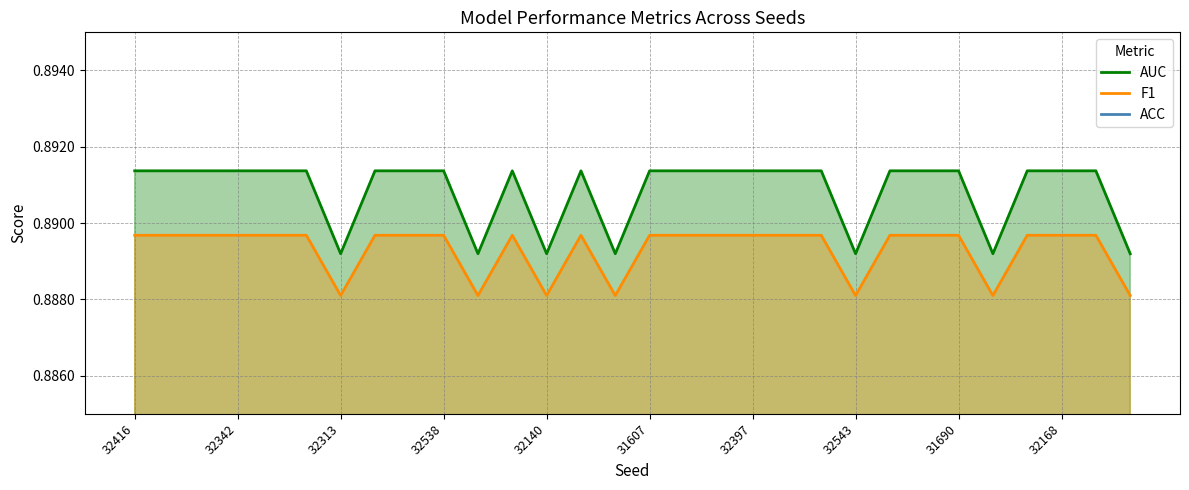

Is it true that AUC equals 1.5 at 32416?

False